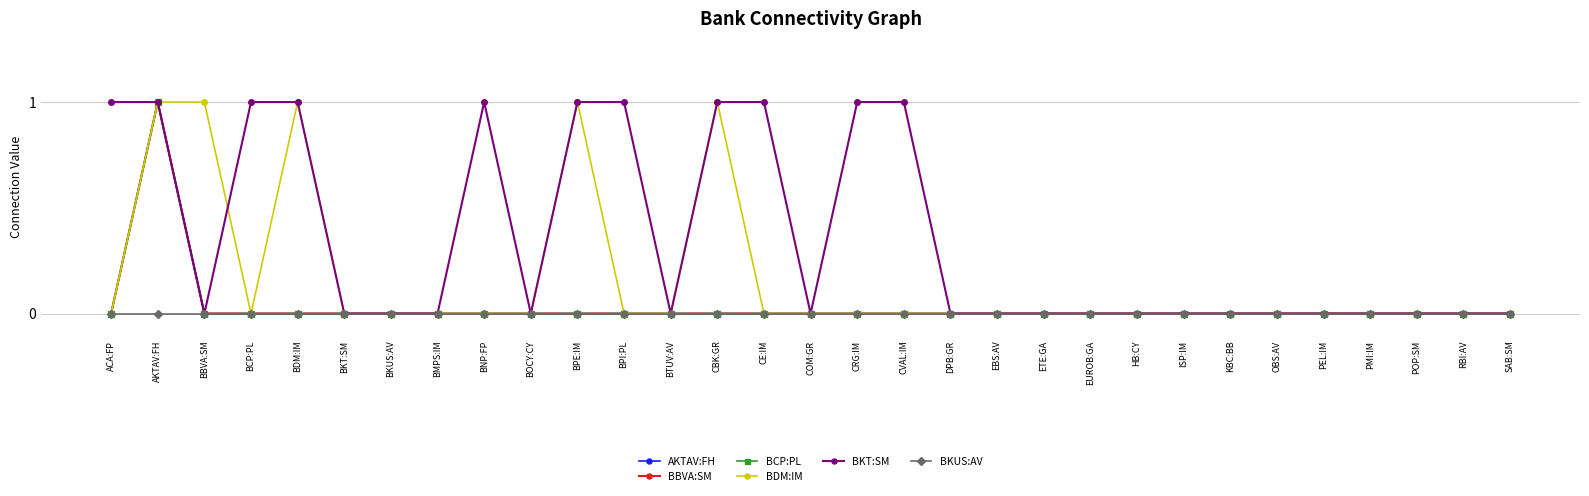

Does the chart have visible grid lines?

Yes